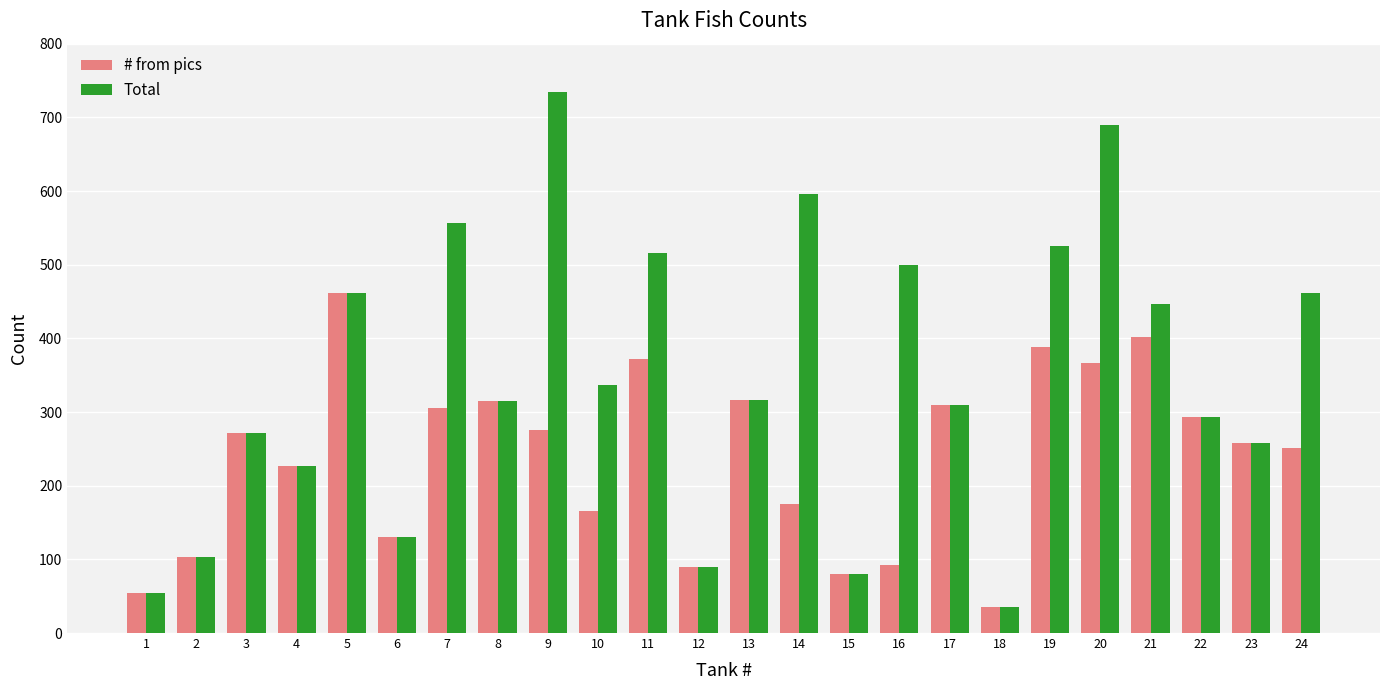

What is the maximum value shown in the chart?

734